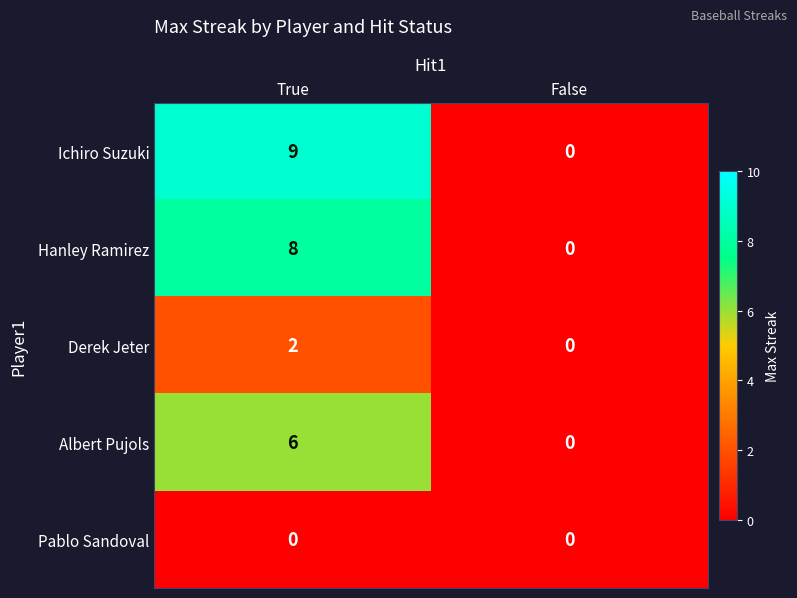

What is the difference between the highest and lowest values at True?

9